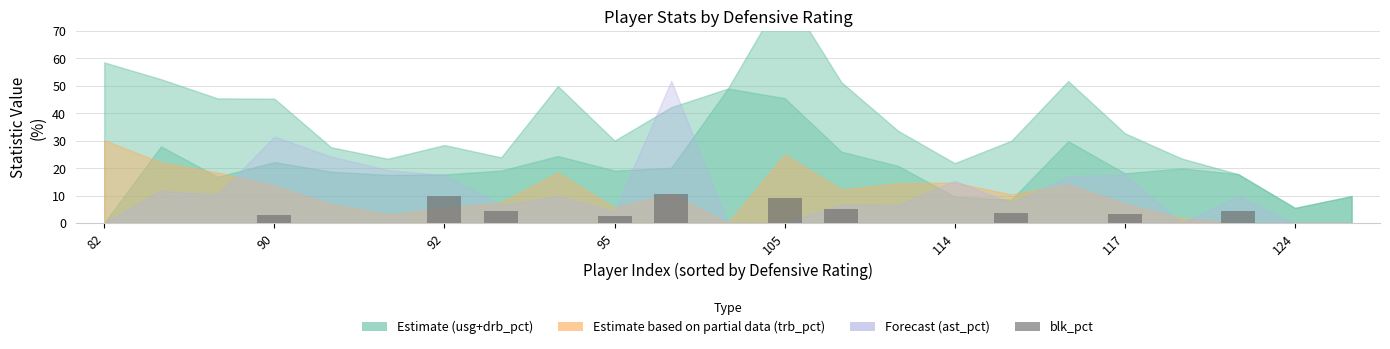

What is the sum of all values?

56.0